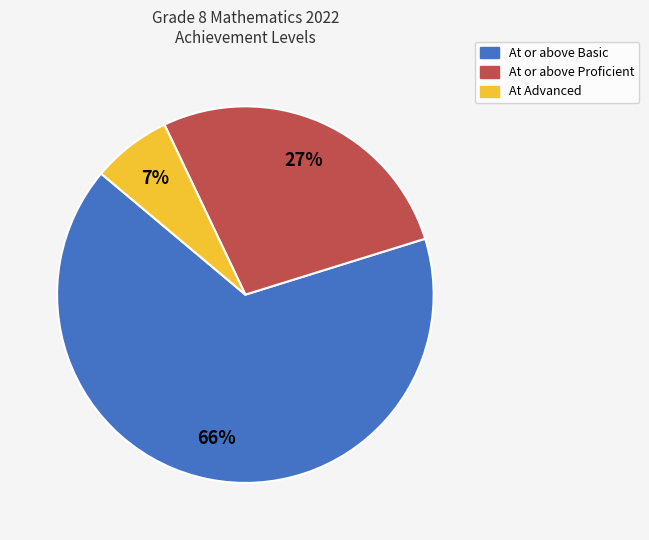

Is the sum of At Advanced and At or above Basic greater than half?

Yes